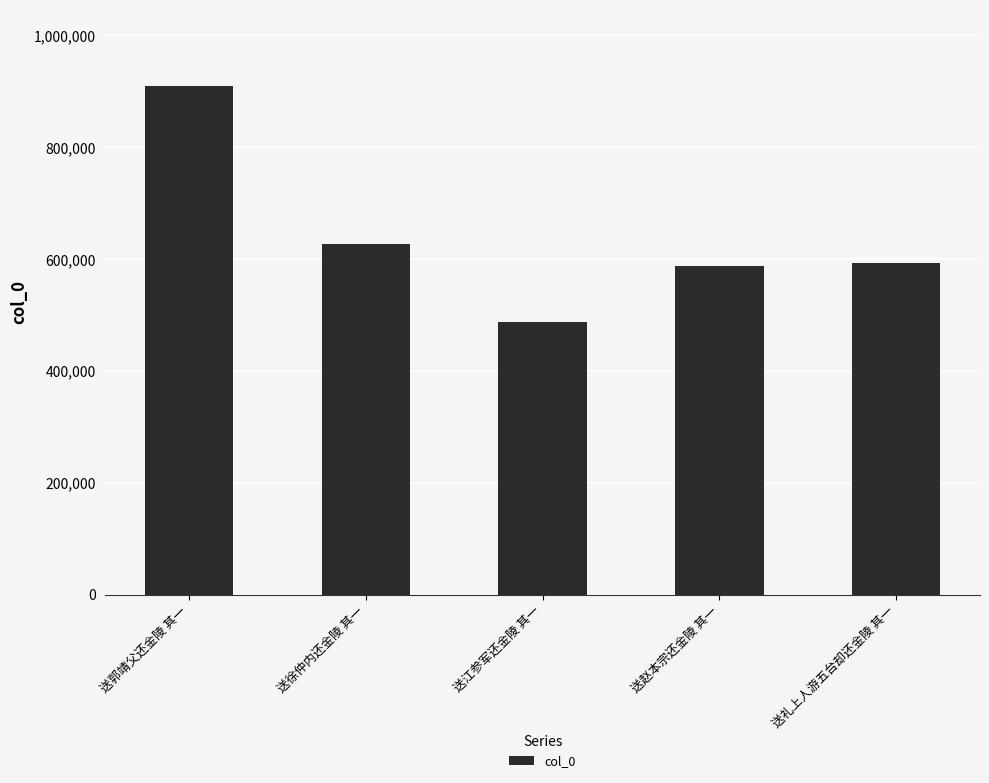

The chart shows a value of 856073 at 送徐仲内还金陵 其一. True or false?

False